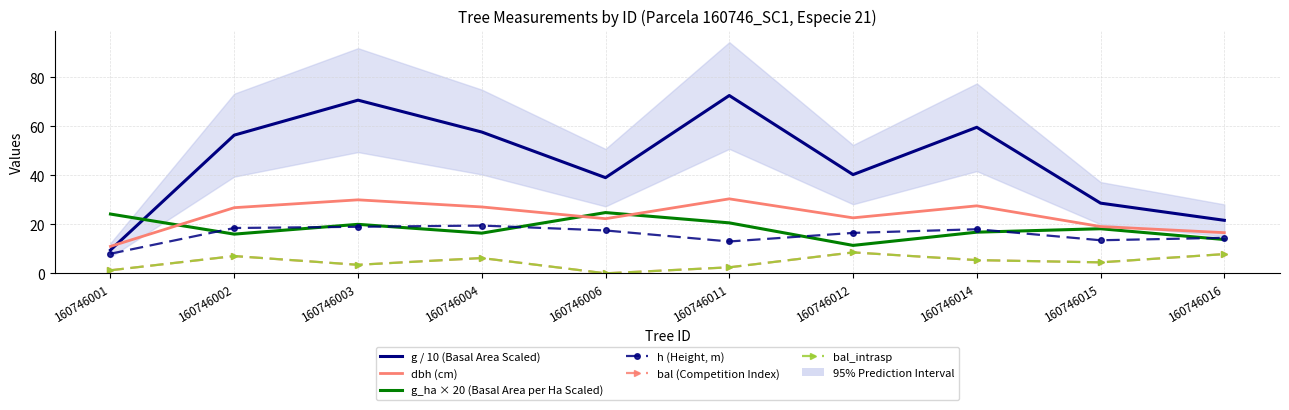

List the series in order of their peak value, lowest first.

bal (Competition Index), bal_intrasp, h (Height, m), g_ha × 20 (Basal Area per Ha Scaled), dbh (cm), g / 10 (Basal Area Scaled)